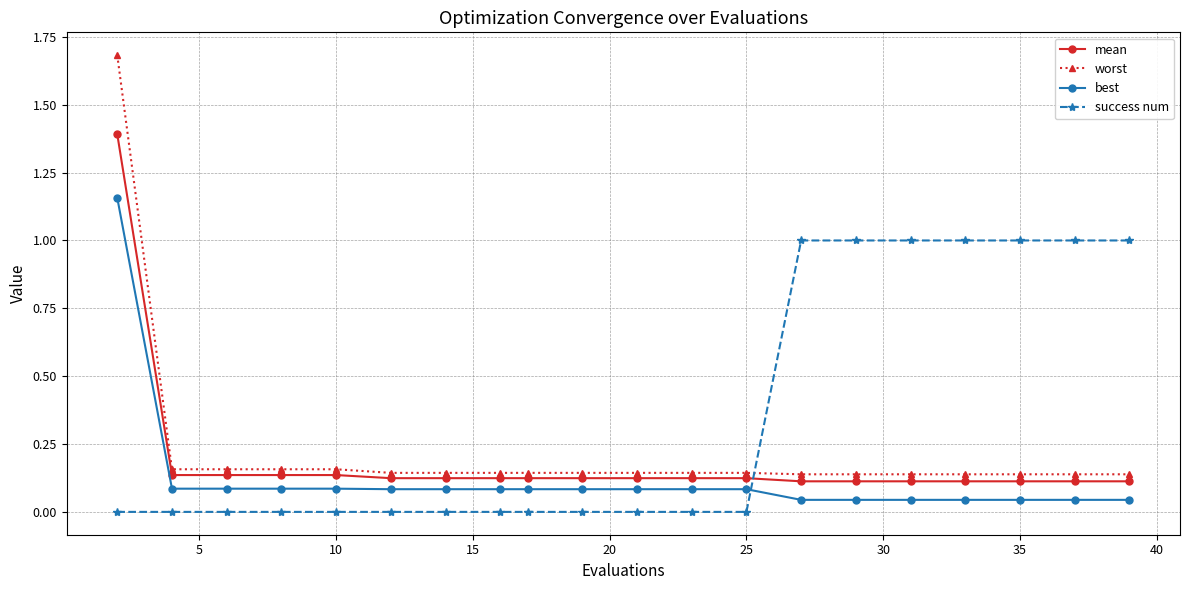

What is the difference between the maximum and minimum values in the mean series?

1.3